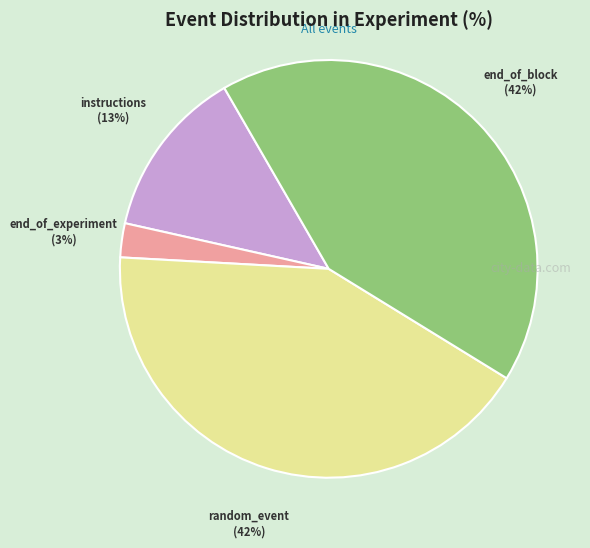

To the nearest percent, what is the combined percentage of end_of_block and random_event?

84%